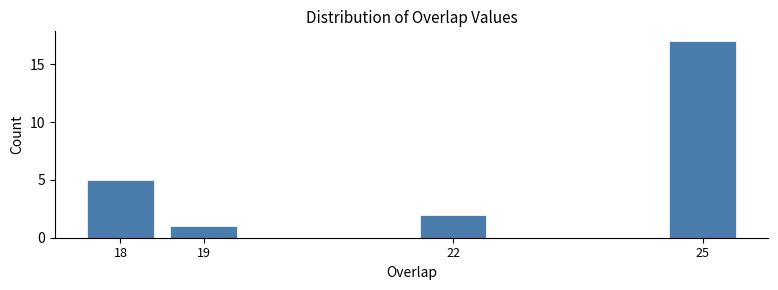

Reading right to left, transcribe all the data shown in this chart.

17	2	1	5